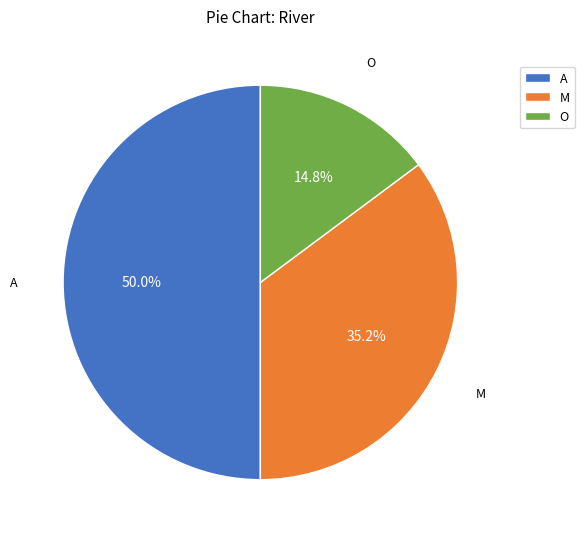

How many segments does this pie chart have?

3